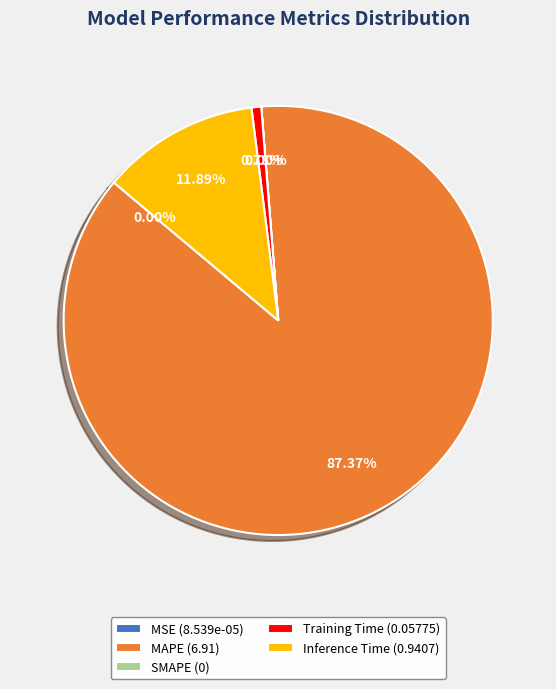

What is the majority slice?

MAPE